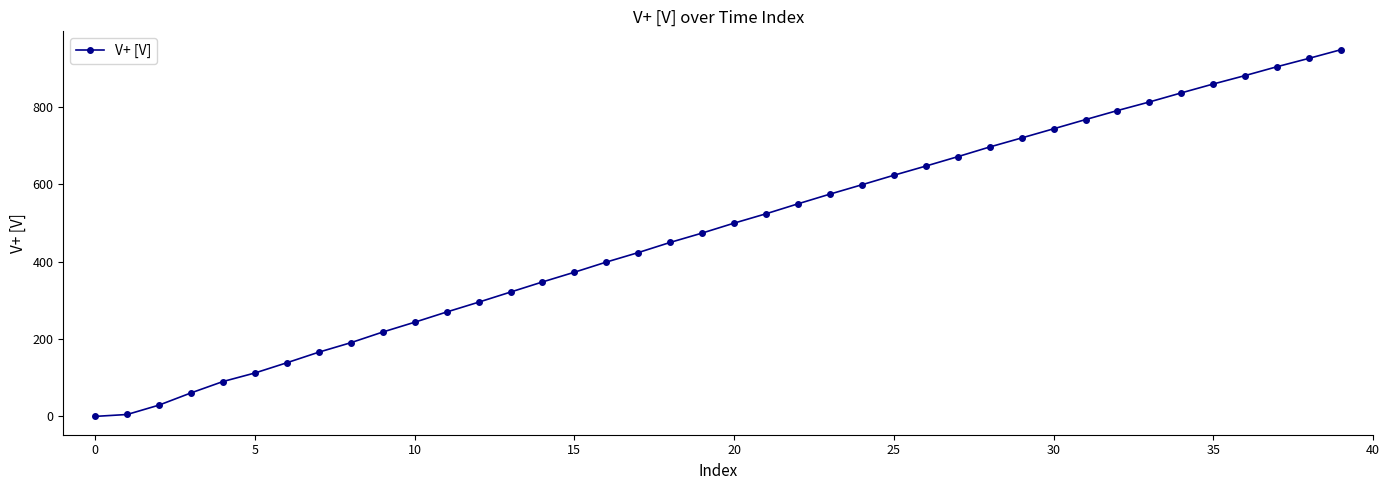

What is the value of the 19th point from the left?

449.6